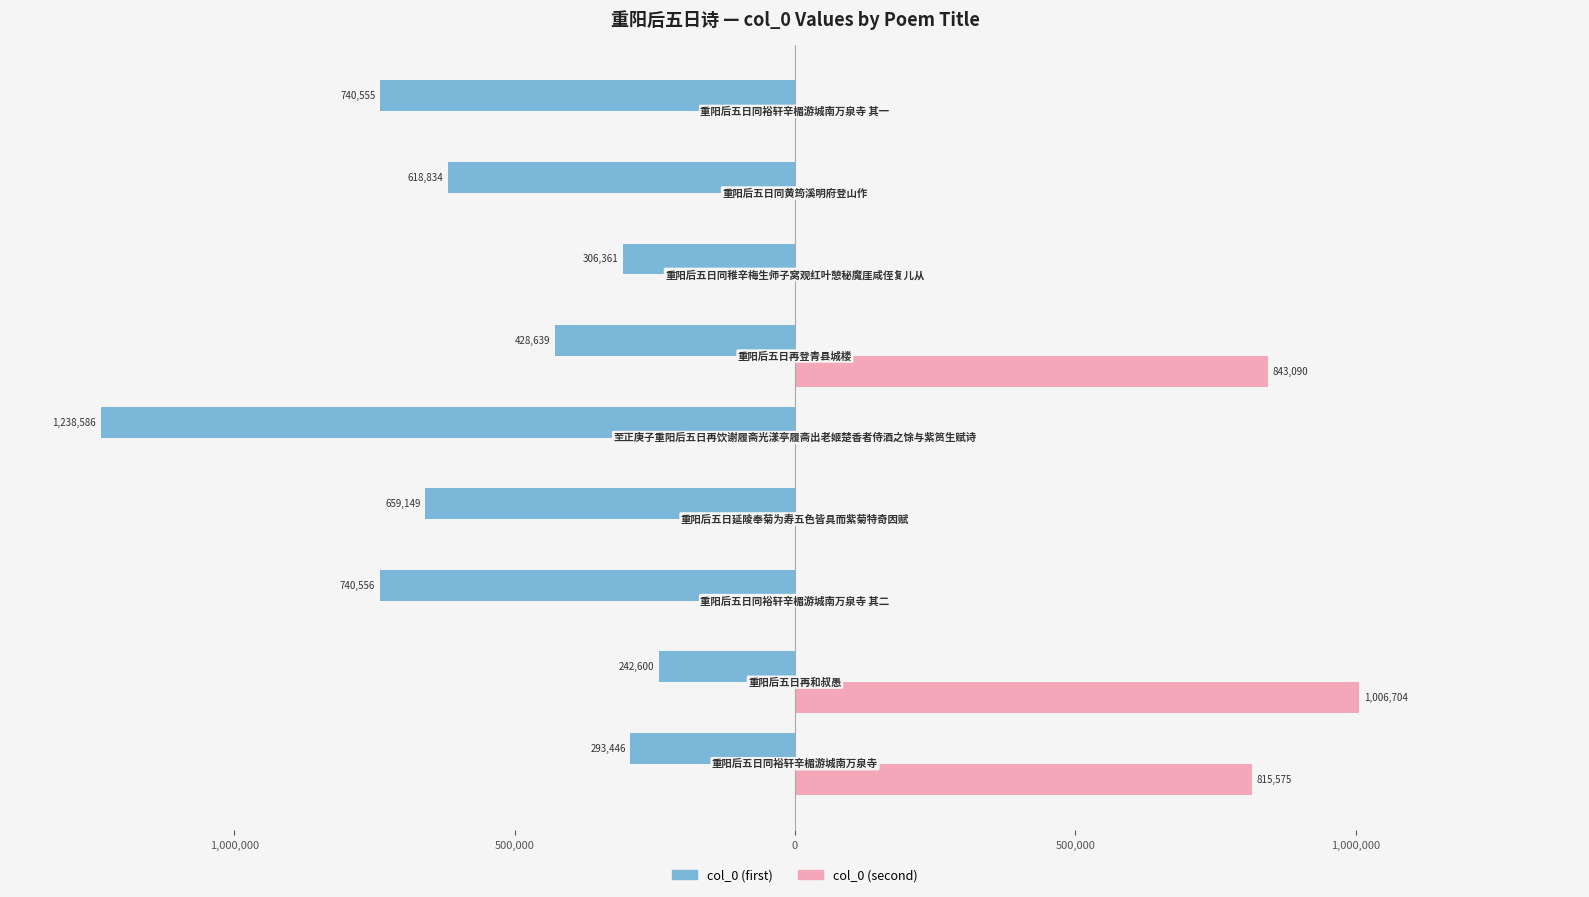

What are all the series names shown in the legend?

col_0 (first), col_0 (second)